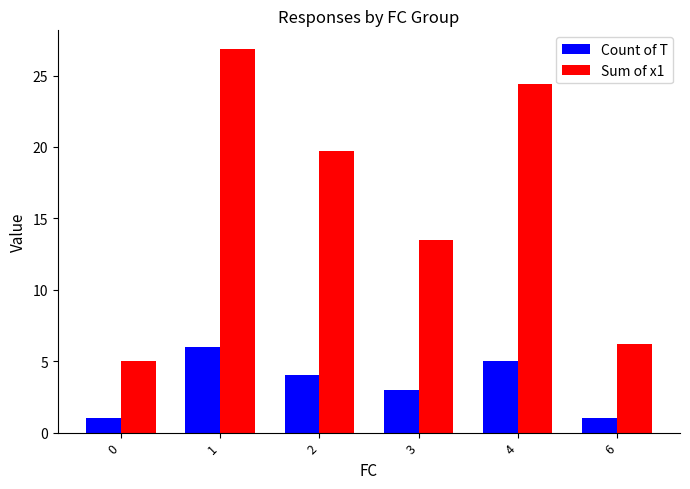

Rank the series by their maximum value, from lowest to highest.

Count of T, Sum of x1